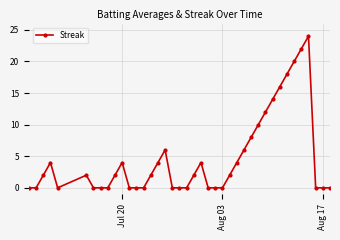

What is the greatest value displayed?

24